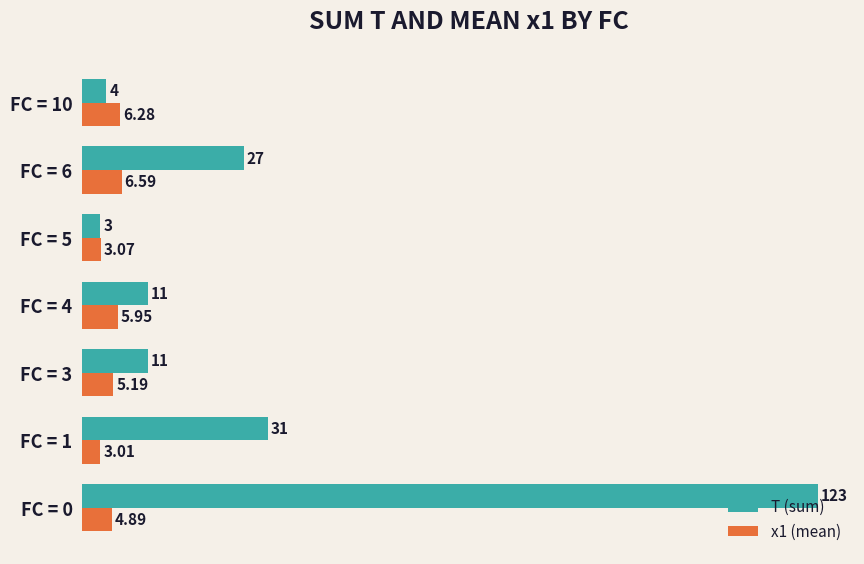

How many data points in x1 (mean) are less than 5?

3